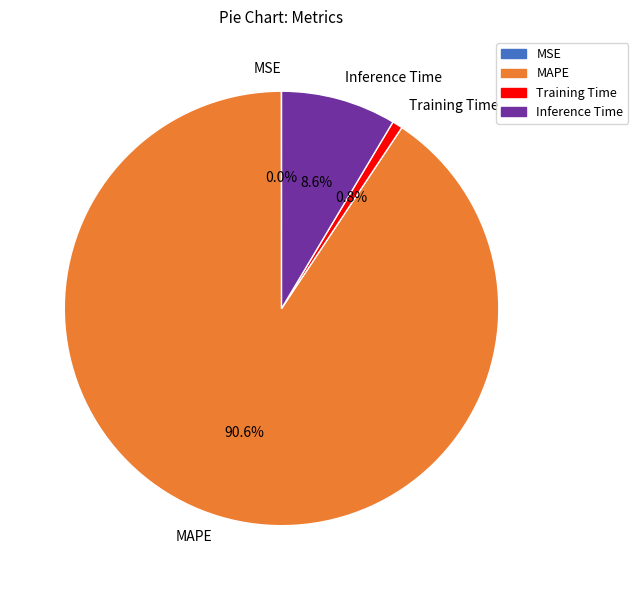

Is Inference Time the majority of the pie?

No